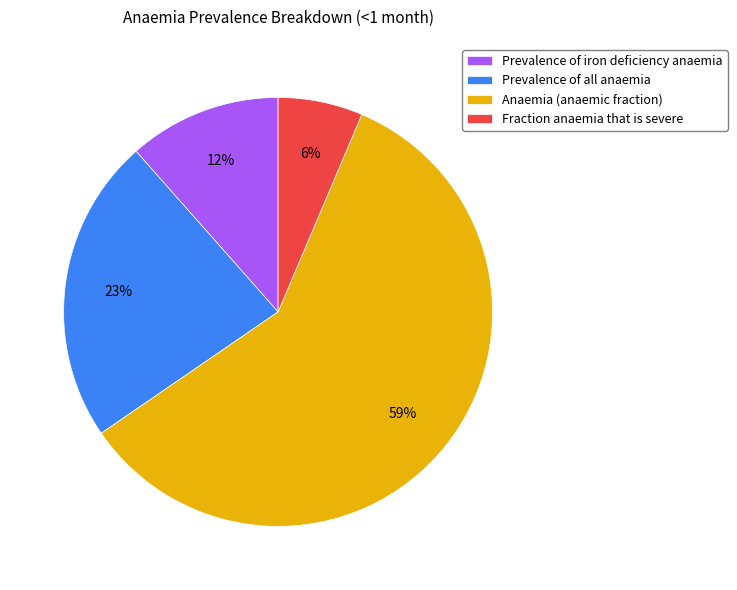

Do Prevalence of all anaemia and Anaemia (anaemic fraction) together represent more than half of the pie?

Yes